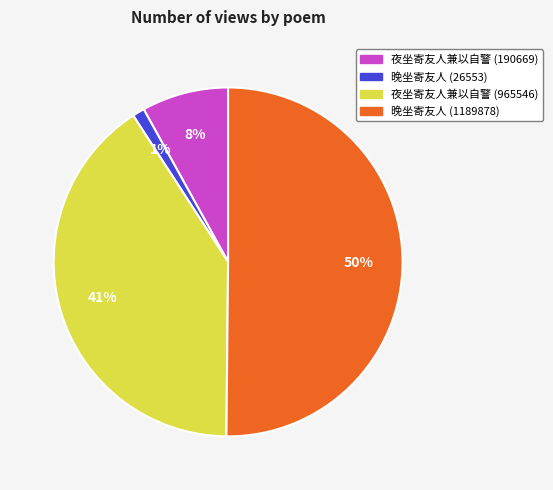

To the nearest percent, what is the combined percentage of 晚坐寄友人 (1189878) and 夜坐寄友人兼以自警 (190669)?

58%